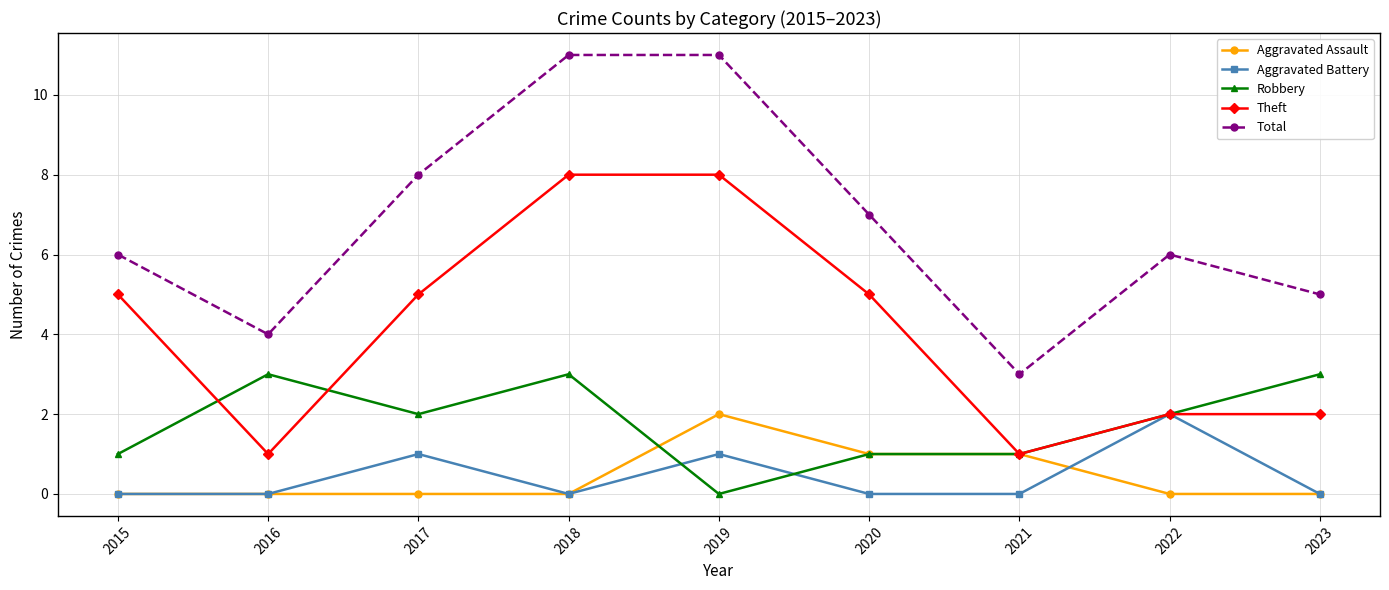

What is the value of the Theft point at the 6th from the left?

5